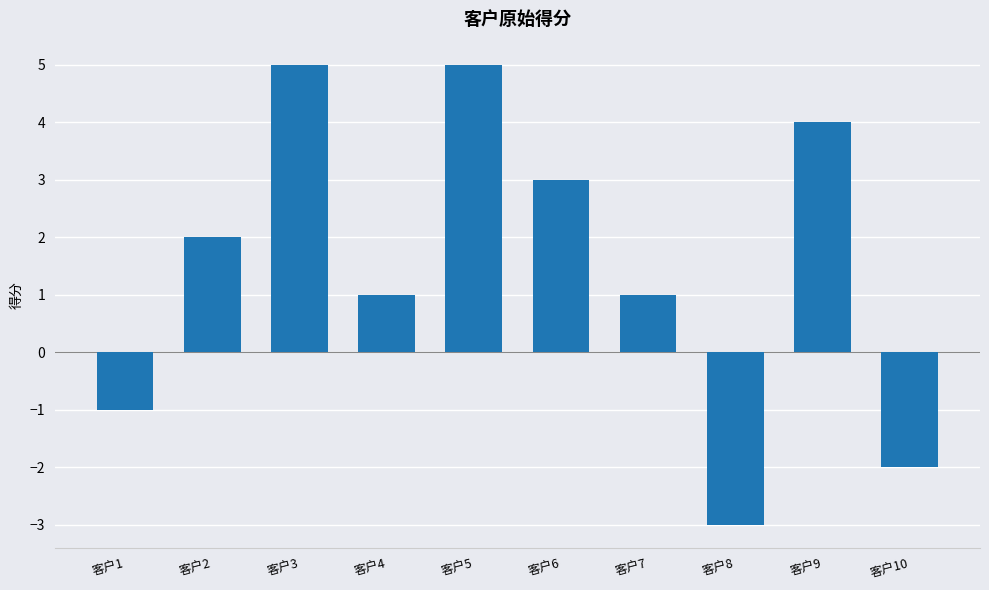

How many values are above zero?

7